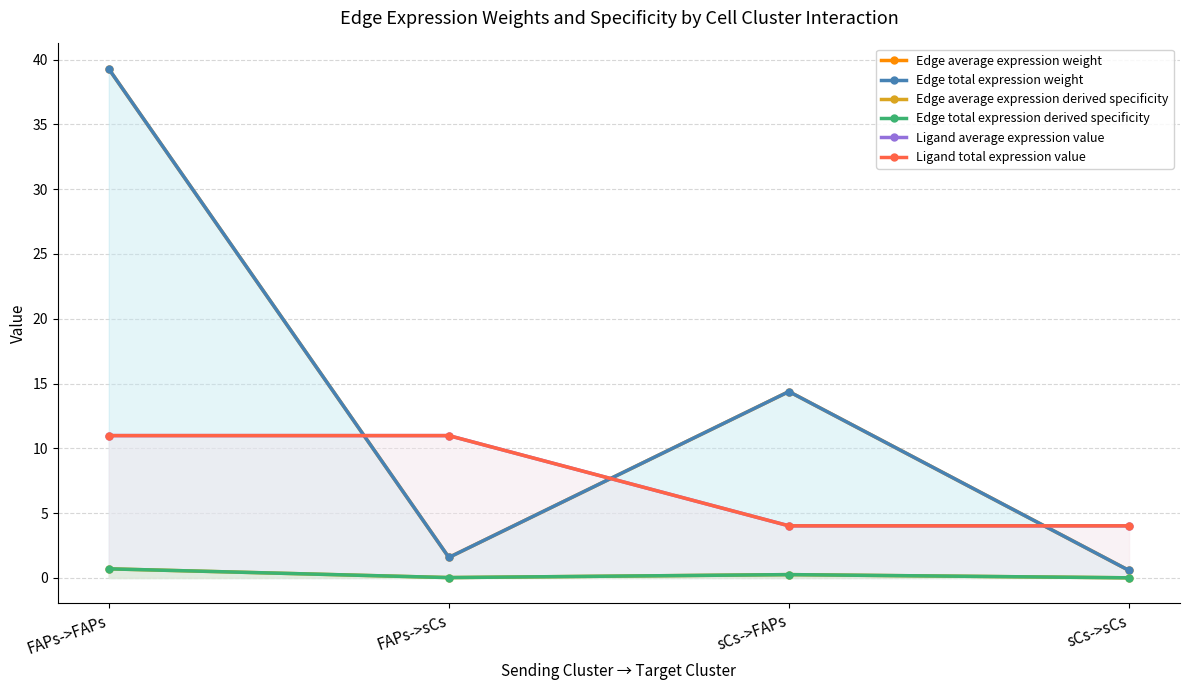

The Edge average expression derived specificity series shows 0.0 at sCs->sCs. True or false?

False